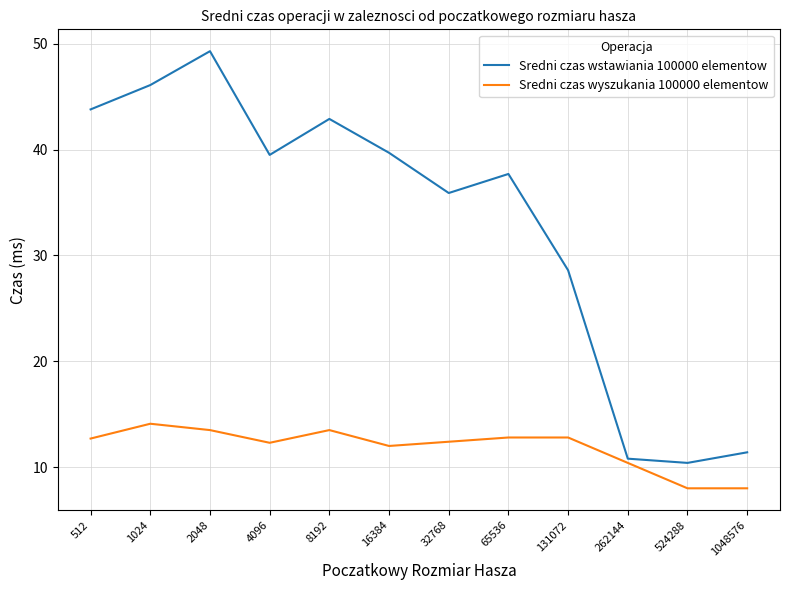

What is the approximate value of Sredni czas wstawiania 100000 elementow at 4096?

39.5